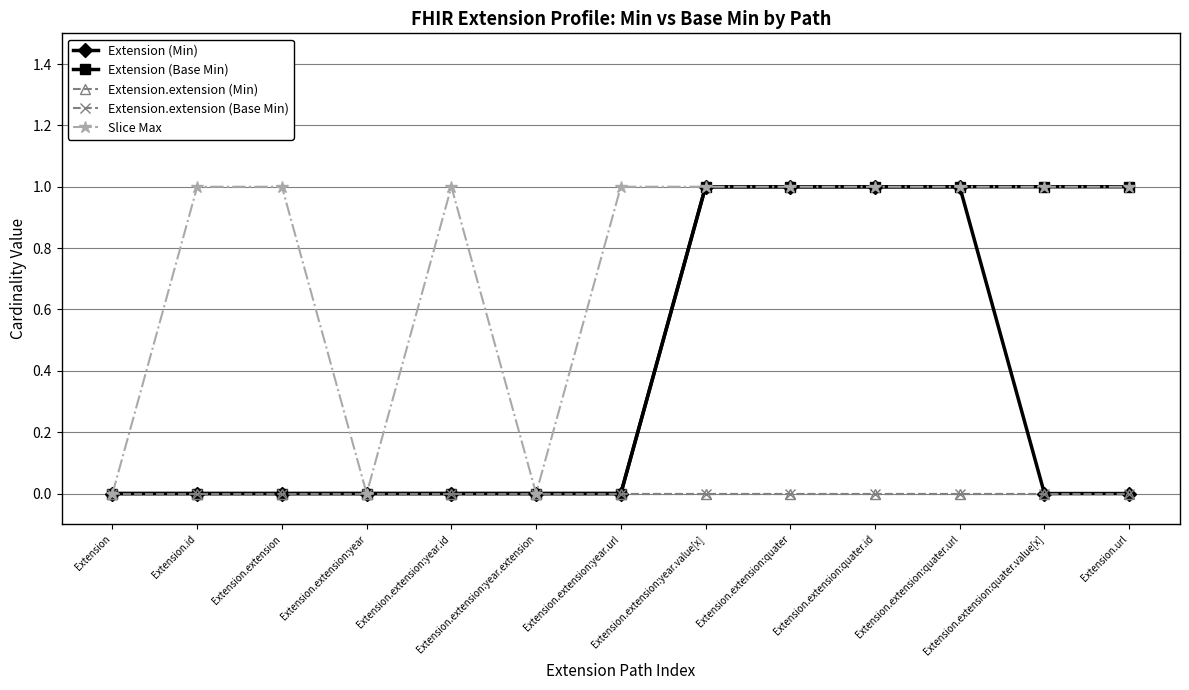

Does the chart have visible grid lines?

Yes